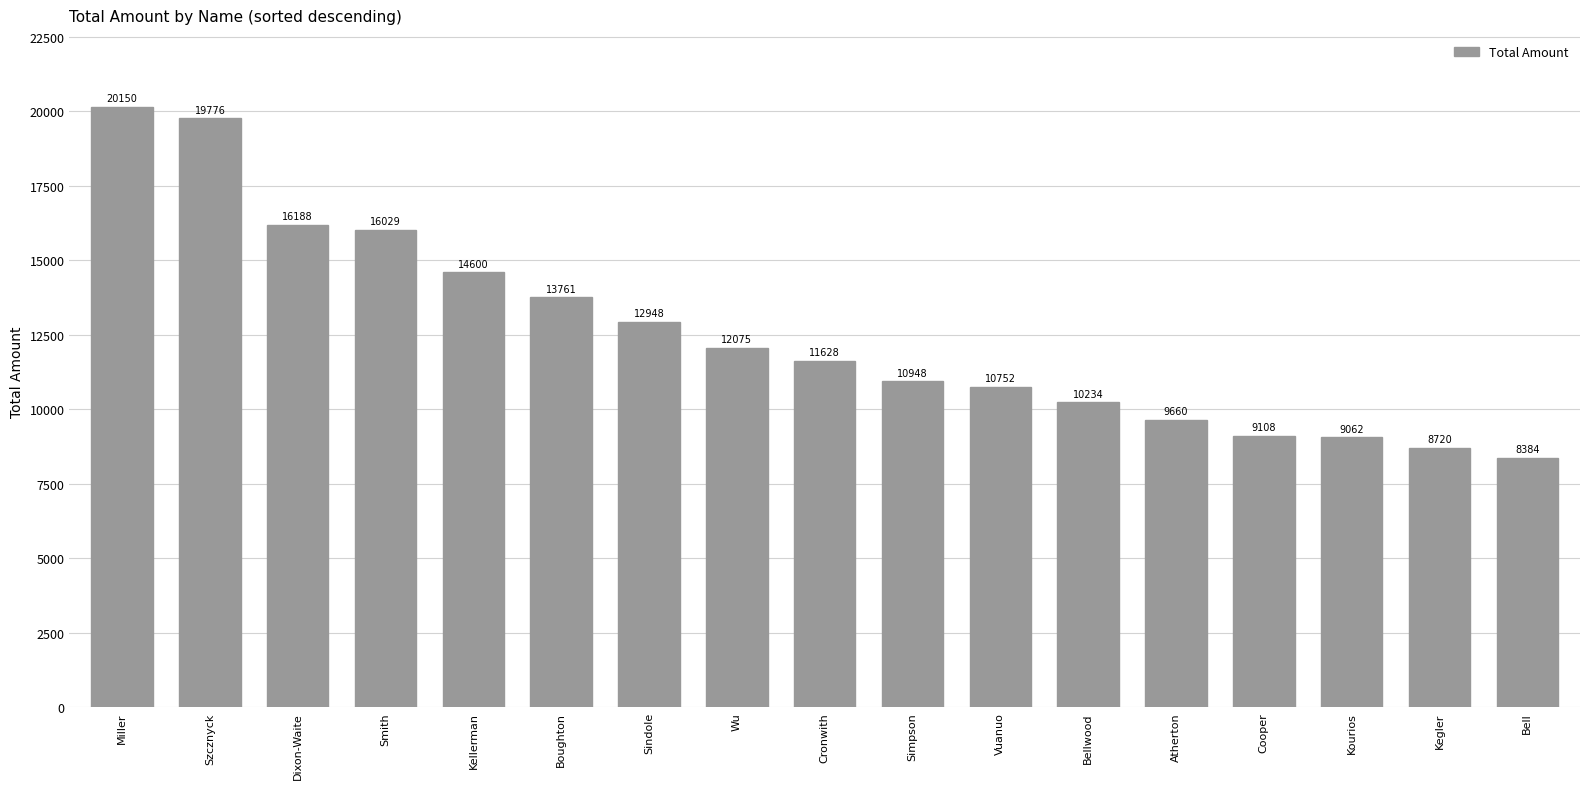

At which label is the value closest to 14267?

Kellerman